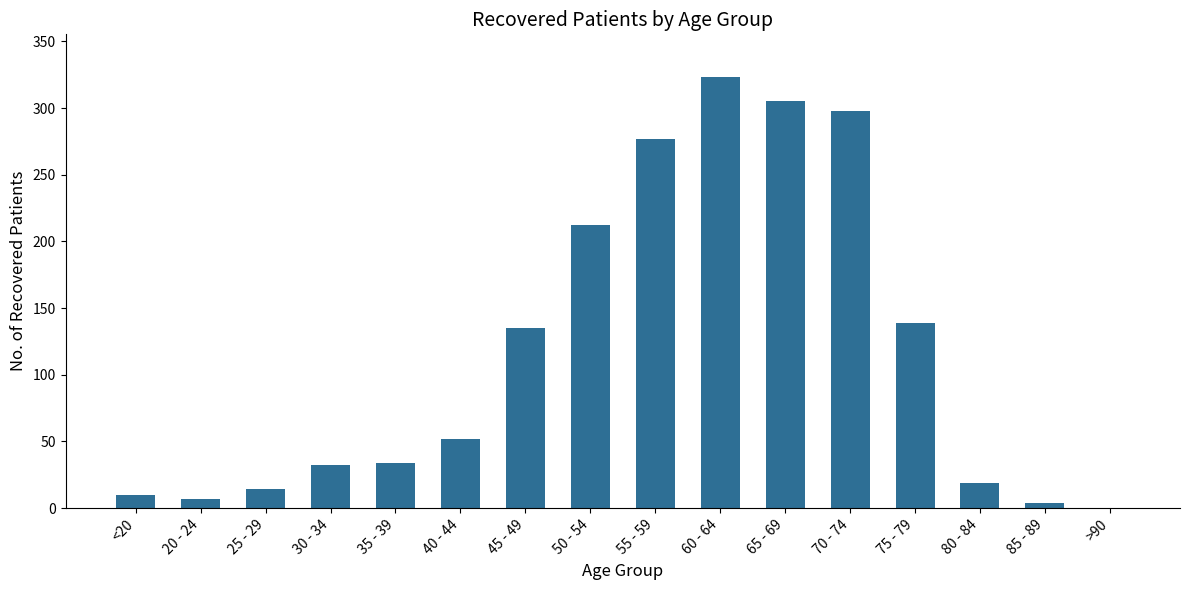

What is the sum of all values?

1861